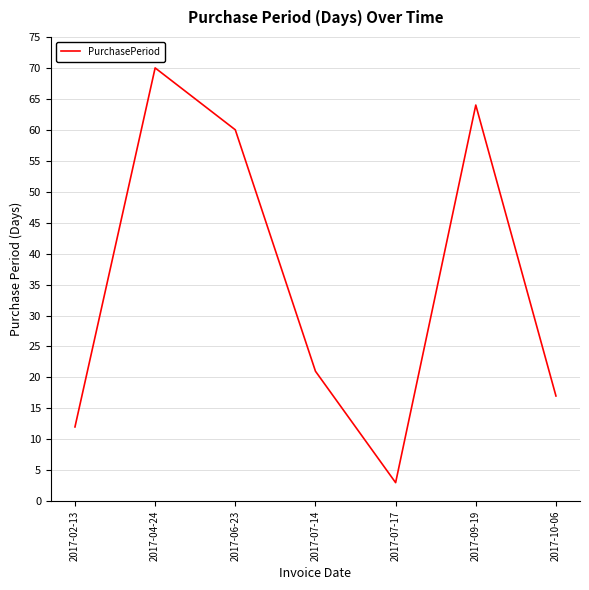

What is the change in value from 2017-02-13 to 2017-04-24?

+58